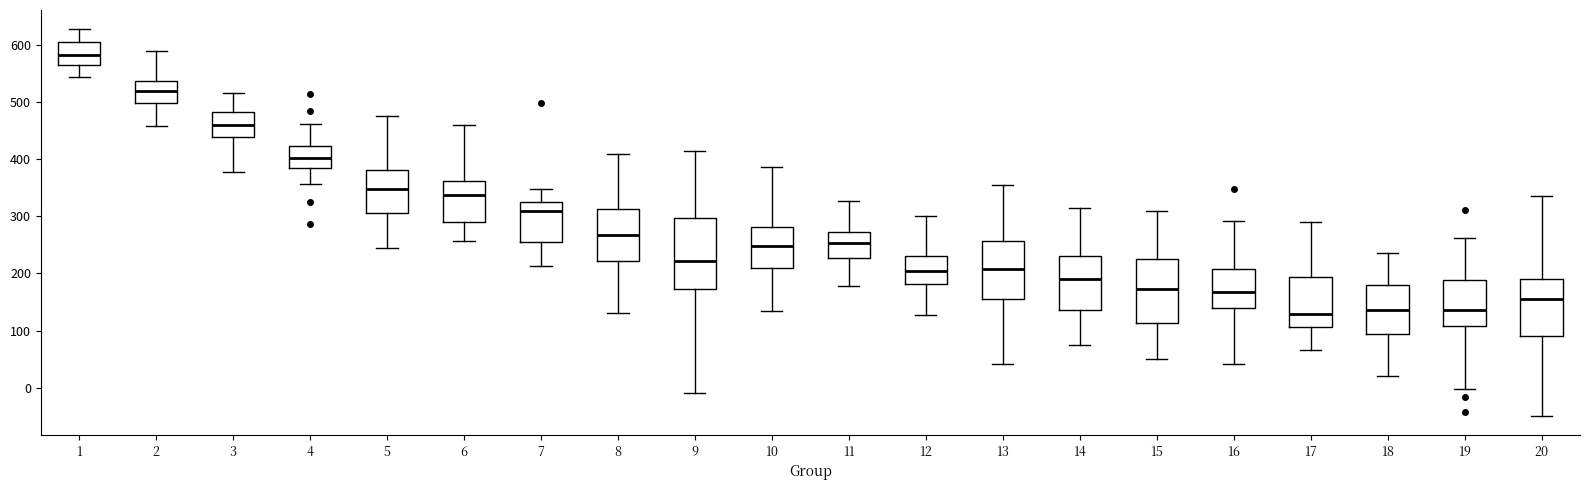

Reading left to right, read every box against the y-axis: the position of its median line, the range the box covers, and the ends of its whiskers. The values are not printed on the chart, so give them approximately, as read against the axis.

1: median 580, box 560 to 600, whiskers 540 to 630
2: median 520, box 500 to 540, whiskers 460 to 590
3: median 460, box 440 to 480, whiskers 380 to 510
4: median 400, box 380 to 420, whiskers 360 to 460
5: median 350, box 310 to 380, whiskers 240 to 480
6: median 340, box 290 to 360, whiskers 260 to 460
7: median 310, box 250 to 320, whiskers 210 to 350
8: median 270, box 220 to 310, whiskers 130 to 410
9: median 220, box 170 to 300, whiskers -10 to 410
10: median 250, box 210 to 280, whiskers 130 to 390
11: median 250, box 230 to 270, whiskers 180 to 330
12: median 200, box 180 to 230, whiskers 130 to 300
13: median 210, box 150 to 260, whiskers 40 to 350
14: median 190, box 140 to 230, whiskers 70 to 320
15: median 170, box 110 to 230, whiskers 50 to 310
16: median 170, box 140 to 210, whiskers 40 to 290
17: median 130, box 110 to 190, whiskers 70 to 290
18: median 140, box 90 to 180, whiskers 20 to 240
19: median 140, box 110 to 190, whiskers 0 to 260
20: median 160, box 90 to 190, whiskers -50 to 340